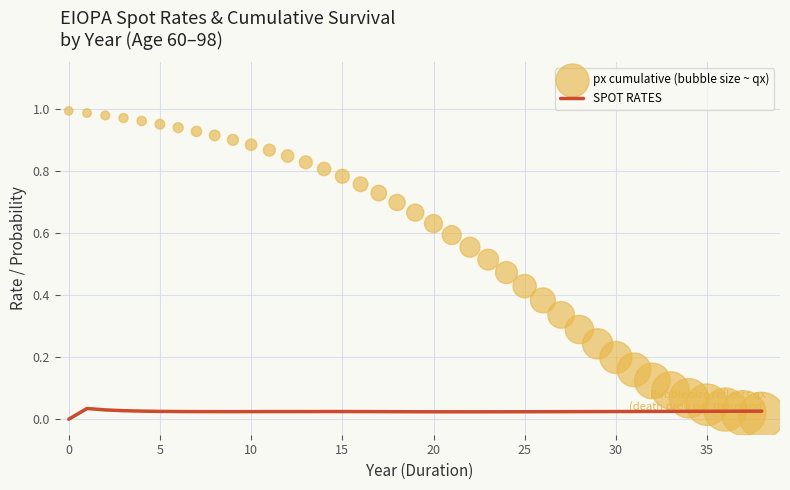

Which series contains the highest Y value?

px cumulative (bubble size ~ qx)